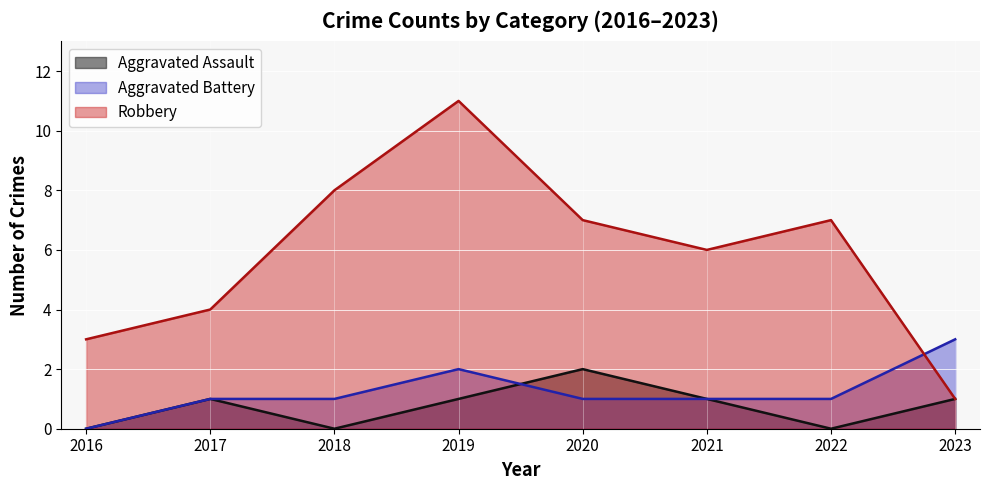

Reading right to left, what are all the values shown in this chart?

Aggravated Assault: 2023=1	2022=0	2021=1	2020=2	2019=1	2018=0	2017=1	2016=0
Aggravated Battery: 2023=3	2022=1	2021=1	2020=1	2019=2	2018=1	2017=1	2016=0
Robbery: 2023=1	2022=7	2021=6	2020=7	2019=11	2018=8	2017=4	2016=3